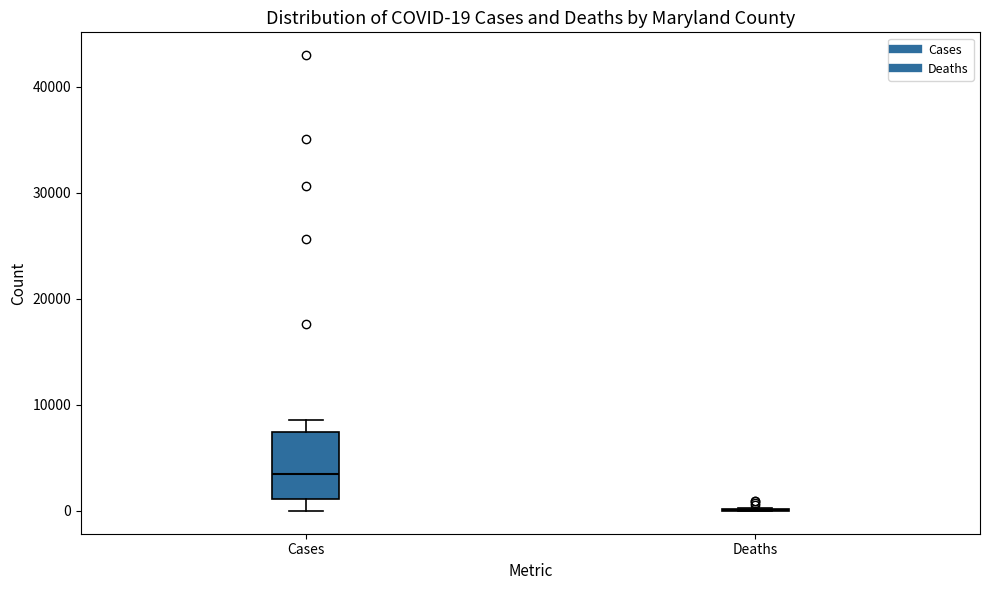

Comparing the boxes themselves (not the whiskers), which one is the tallest?

Cases